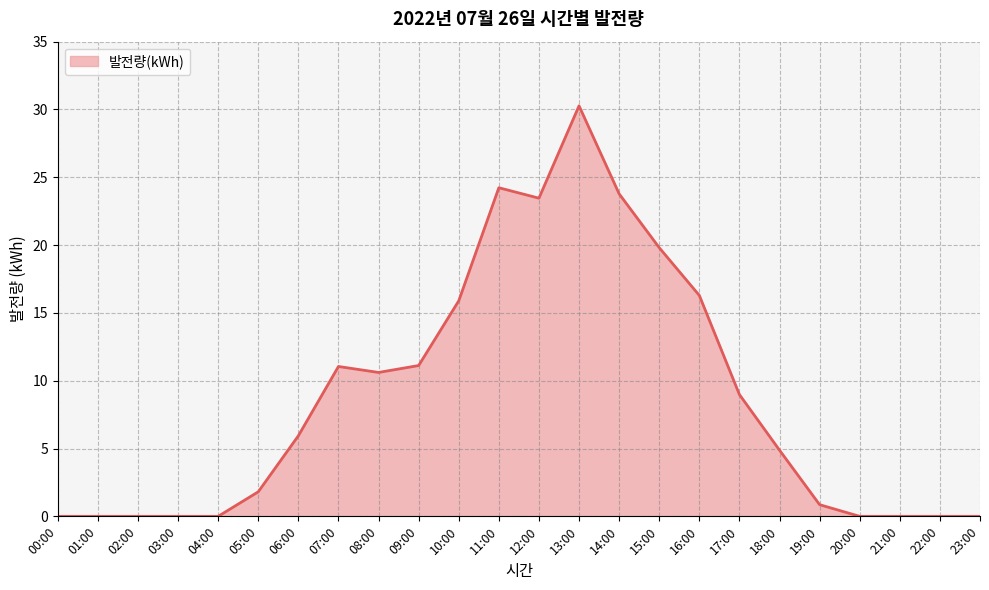

Does the chart display data point markers on the line(s)?

No